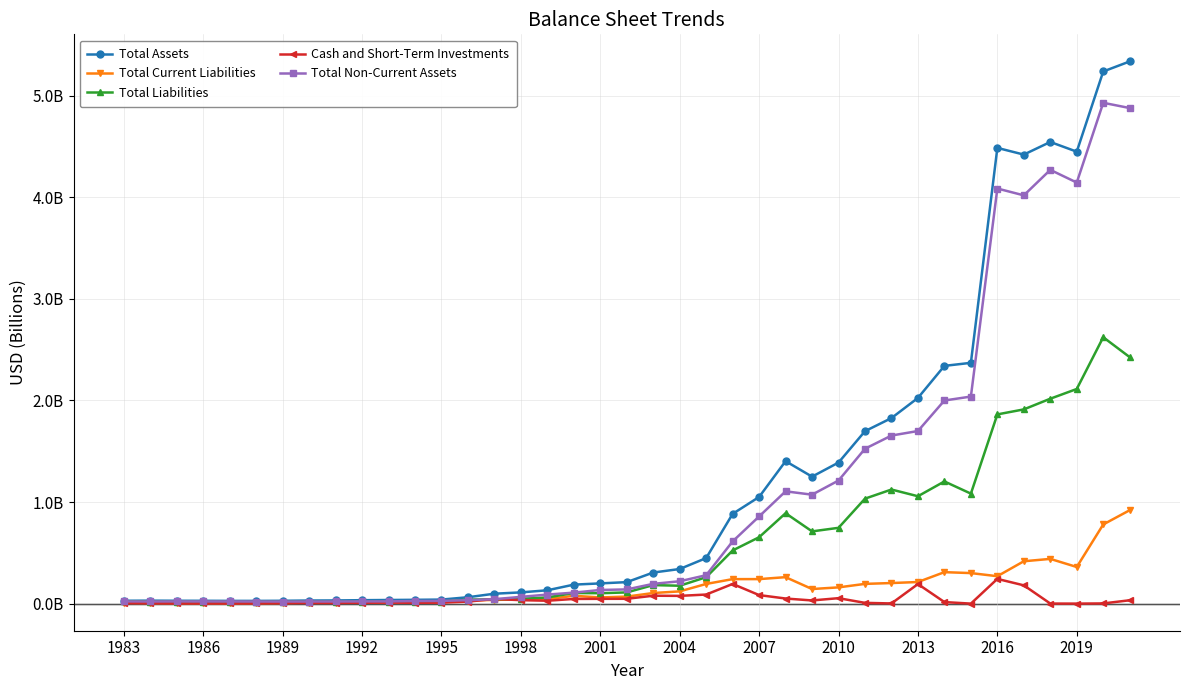

At which category does Total Liabilities reach its first local valley?

1998